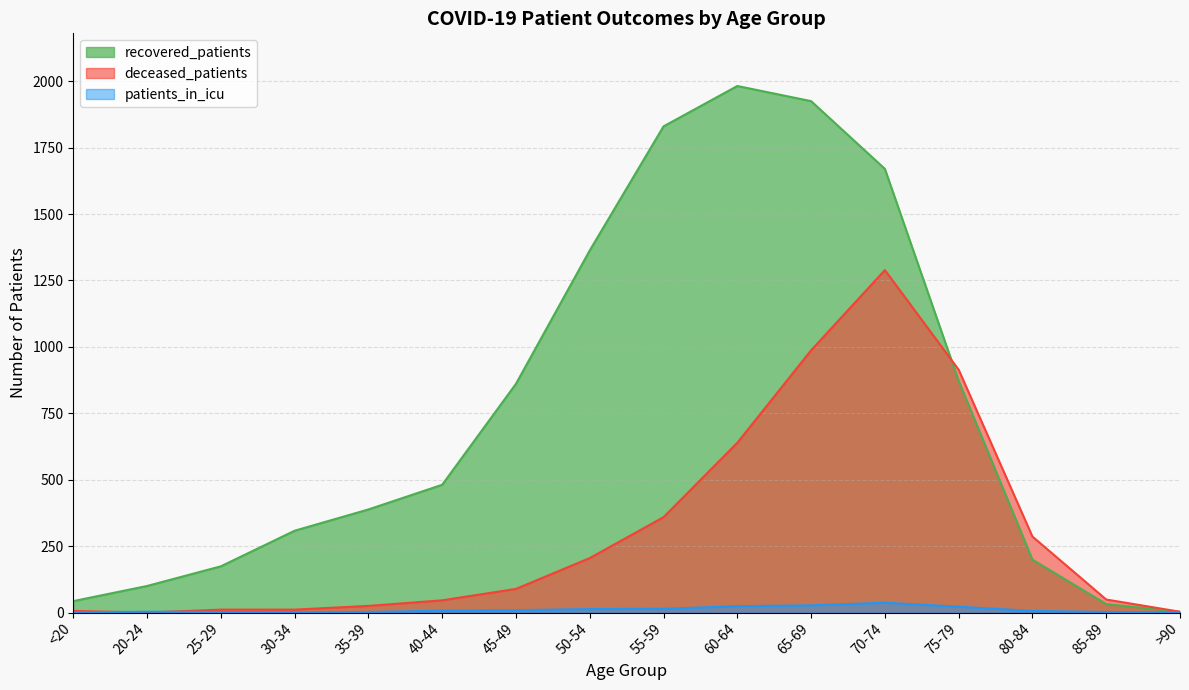

How many data points in deceased_patients are less than 89?

8